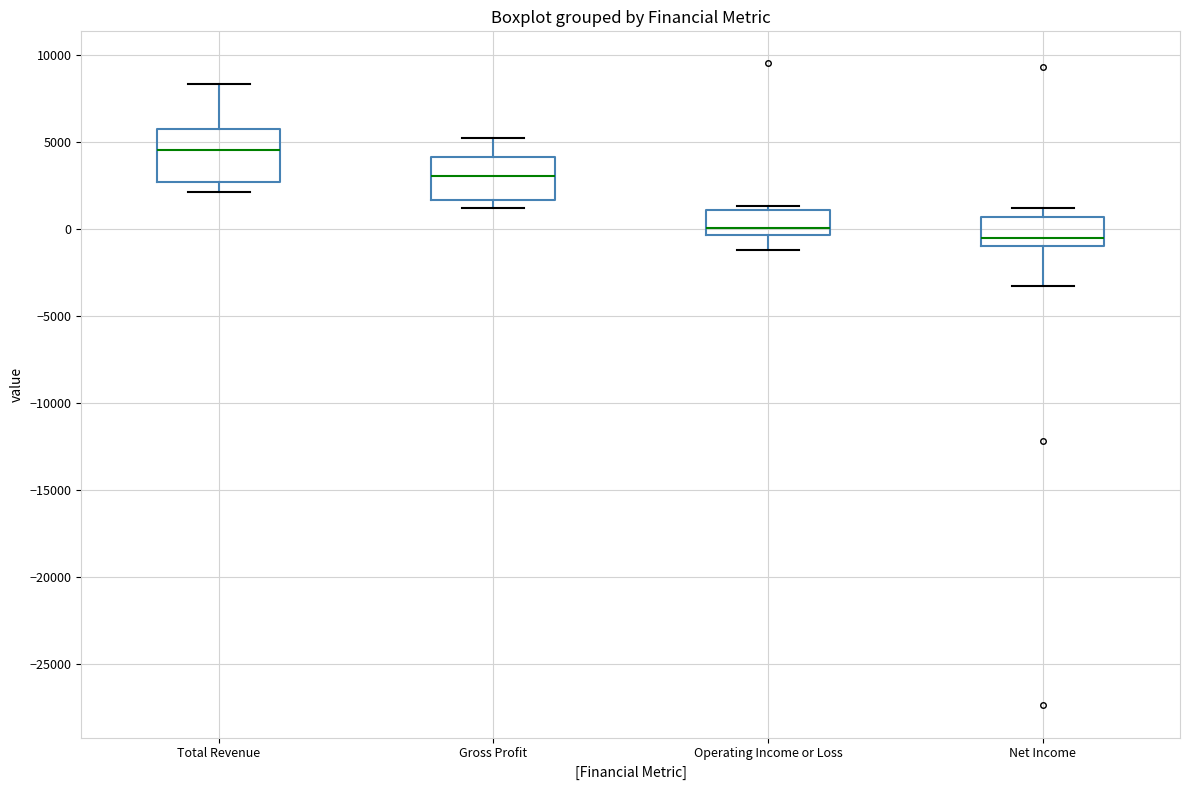

Reading left to right, transcribe this box plot: for each box, give where its median line is, the range the box spans, and where its two whiskers end, as read against the y-axis. The values are not printed on the chart, so give them approximately, as read against the axis.

Total Revenue: median 4500, box 2500 to 5500, whiskers 2000 to 8500
Gross Profit: median 3000, box 1500 to 4000, whiskers 1000 to 5000
Operating Income or Loss: median 0, box -500 to 1000, whiskers -1000 to 1500
Net Income: median -500, box -1000 to 500, whiskers -3500 to 1000